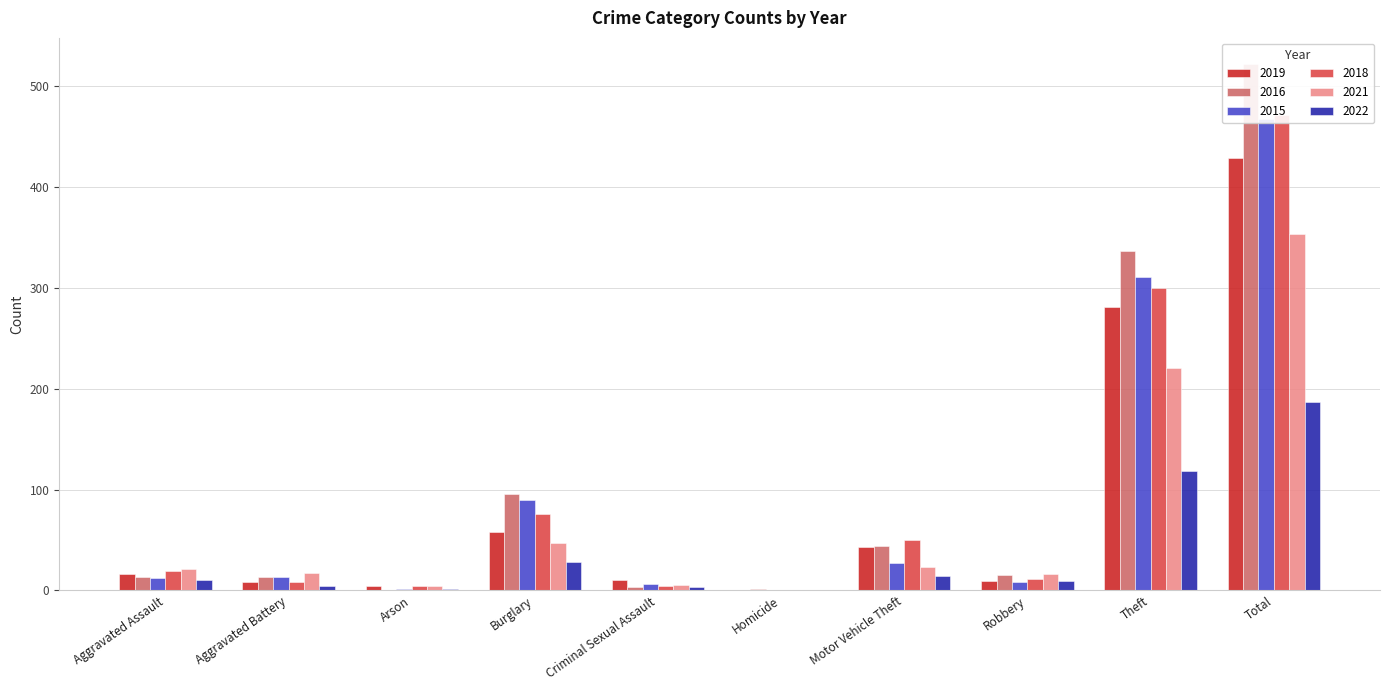

What value does the 2022 series have at Total?

187